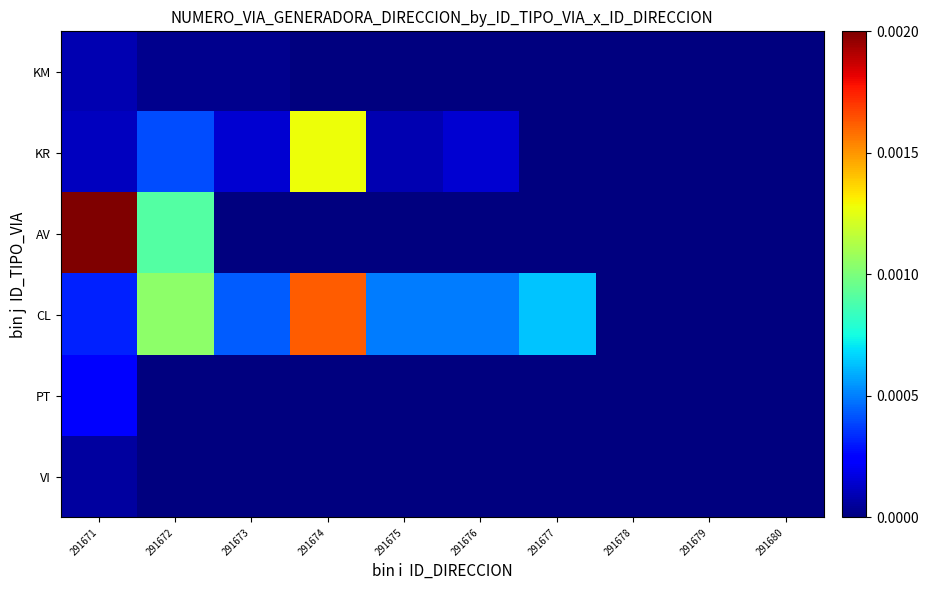

List the series in order of their peak value, lowest first.

VI, KM, PT, KR, CL, AV